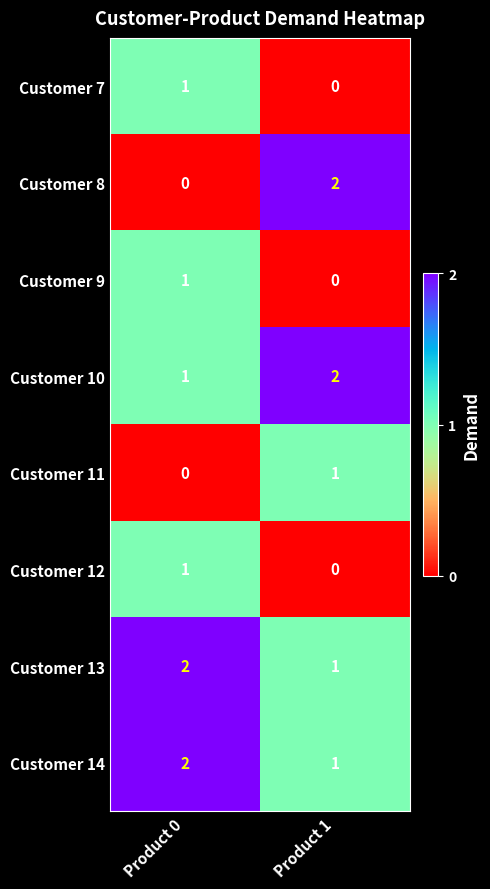

Which category has the lowest value in the Customer 13 series?

Product 1